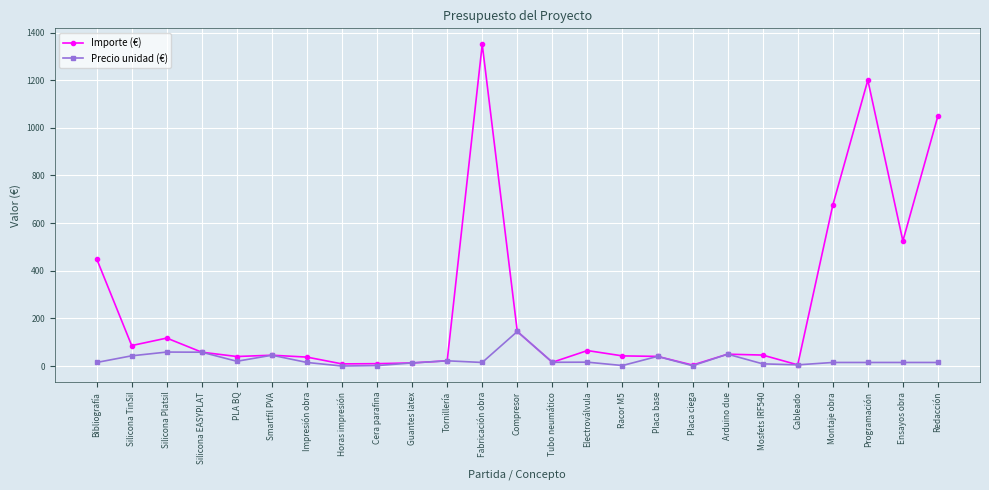

What is the greatest value displayed?

1350.0